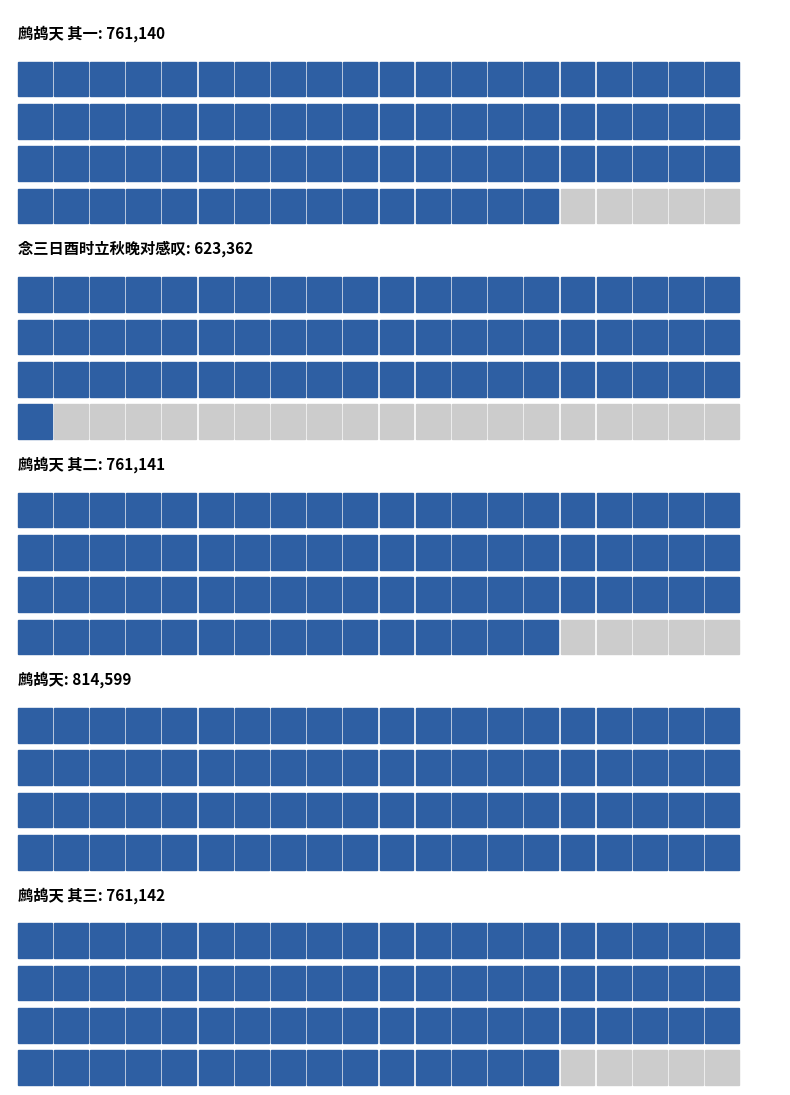

Reading right to left, what are all the values shown in this chart?

鹧鸪天 其三=761142	鹧鸪天=814599	鹧鸪天 其二=761141	念三日酉时立秋晚对感叹=623362	鹧鸪天 其一=761140